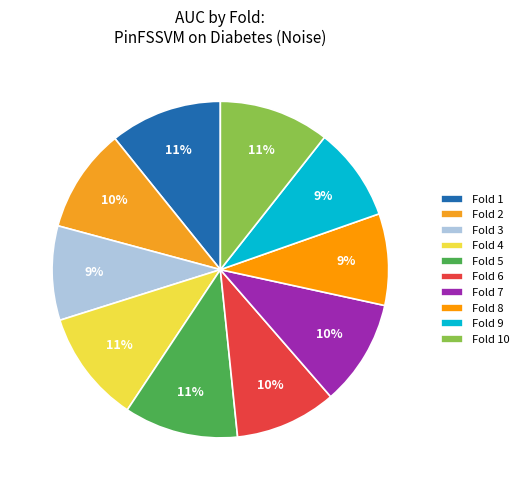

What percentage is the Fold 1 slice, to the nearest percent?

11%